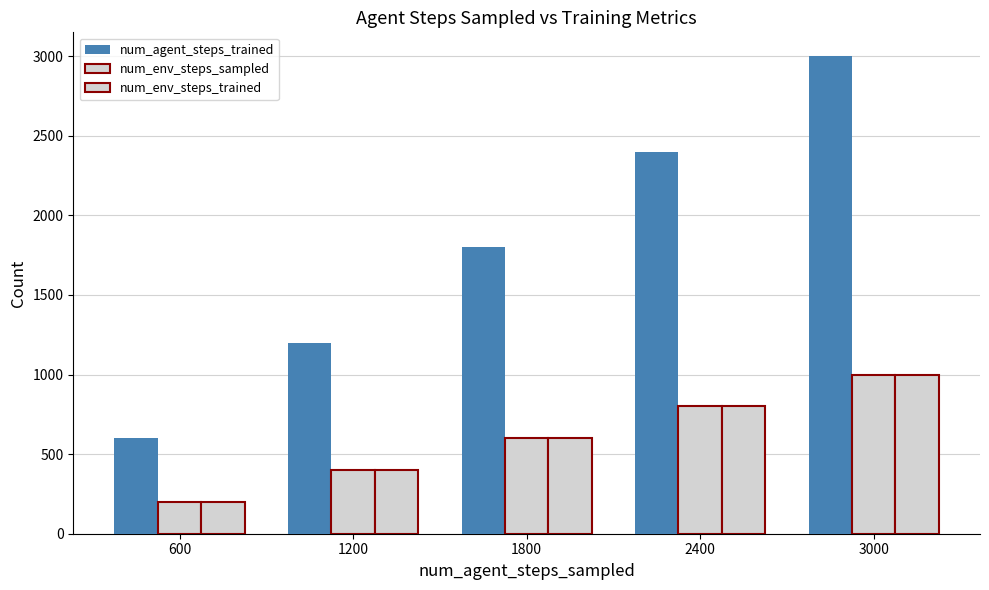

How many groups of bars are there?

5